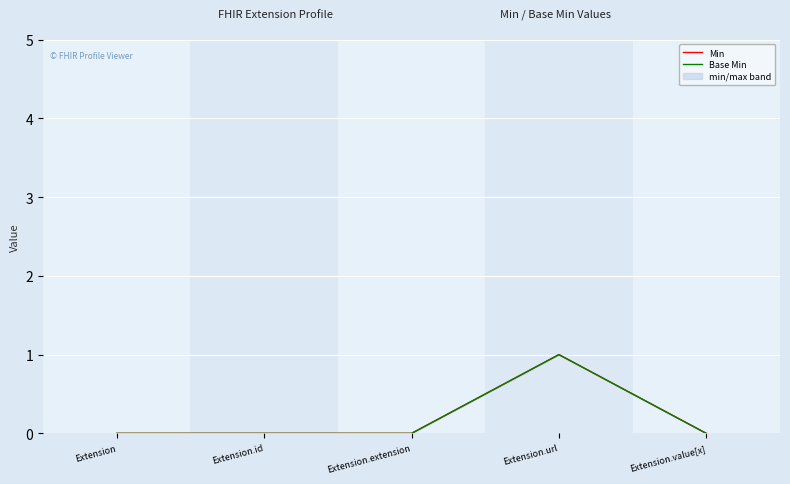

Rank the series by their maximum value, from lowest to highest.

Min, Base Min